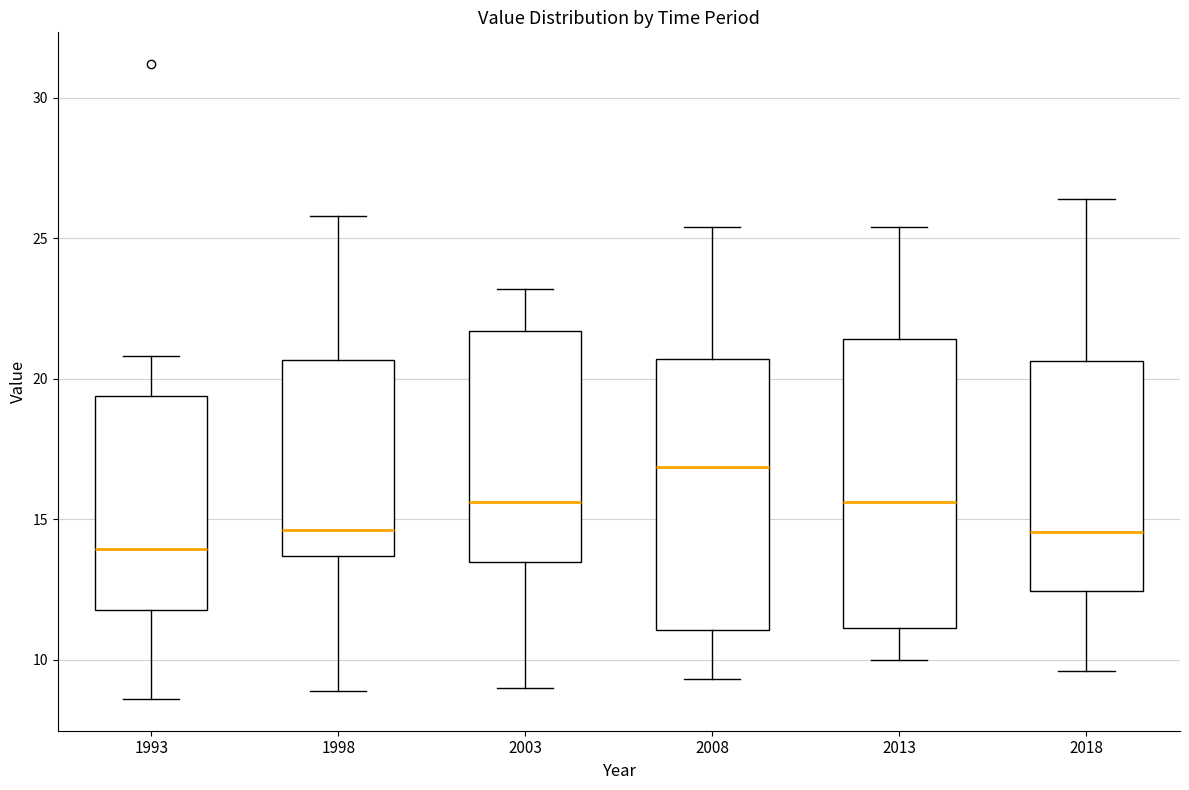

Where does the median line of the box at x = 1993 sit on the y-axis? The values are not printed on the chart, so give them approximately, as read against the axis.

14.0